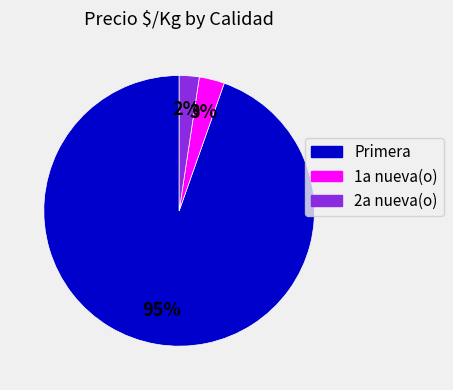

Which slice is the largest?

Primera